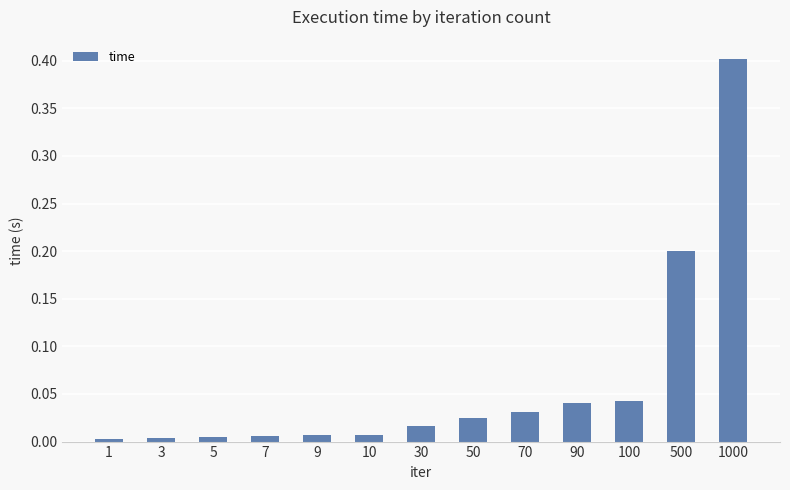

Which category has the highest value across all series?

1000